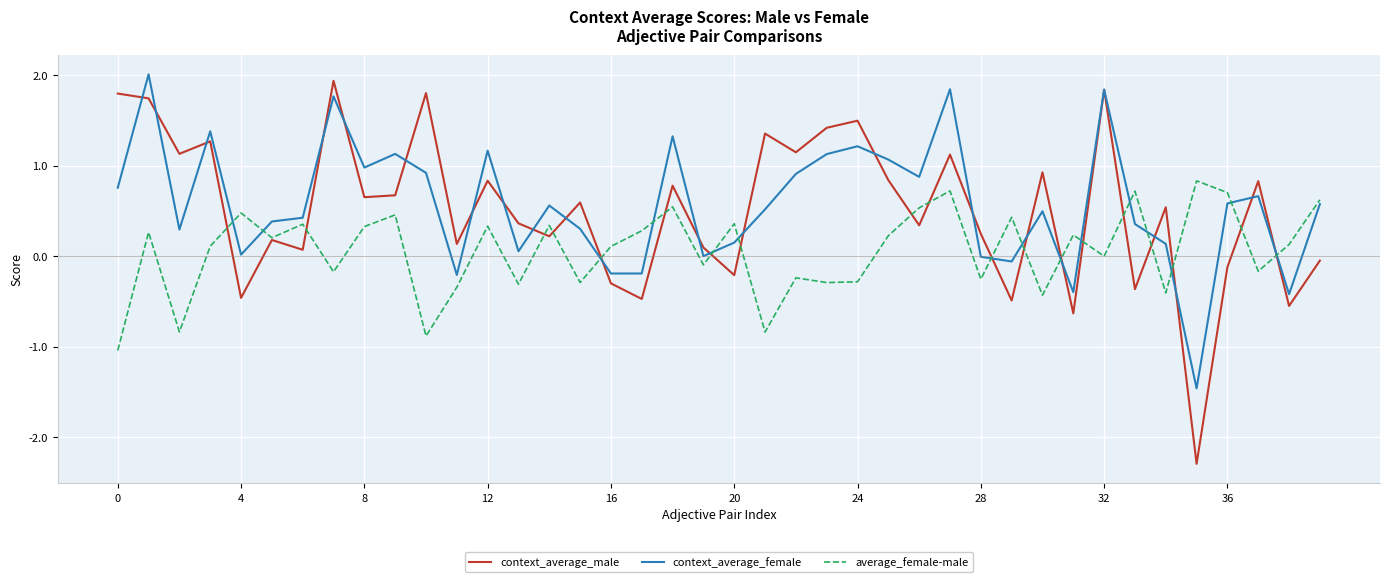

After their last crossing, which series has the higher values: context_average_male or context_average_female?

context_average_female